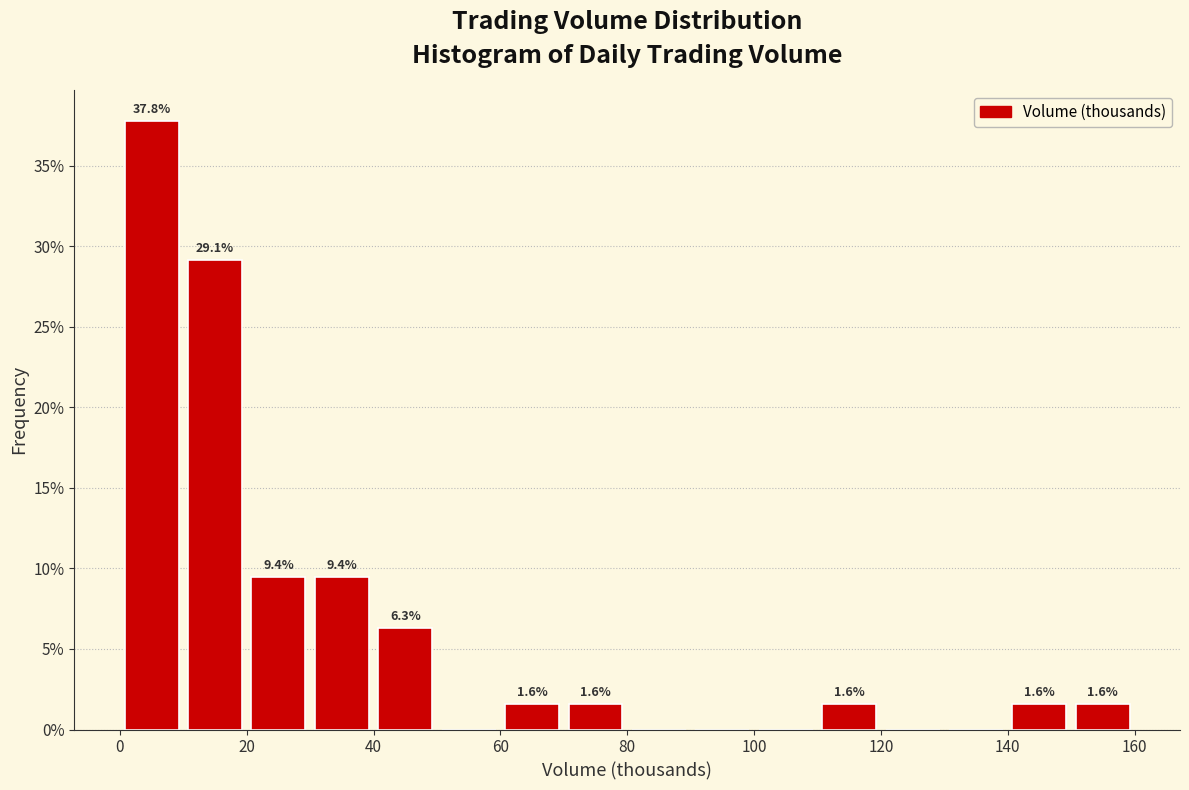

Over which range of the x-axis is the bar tallest?

0 to 10